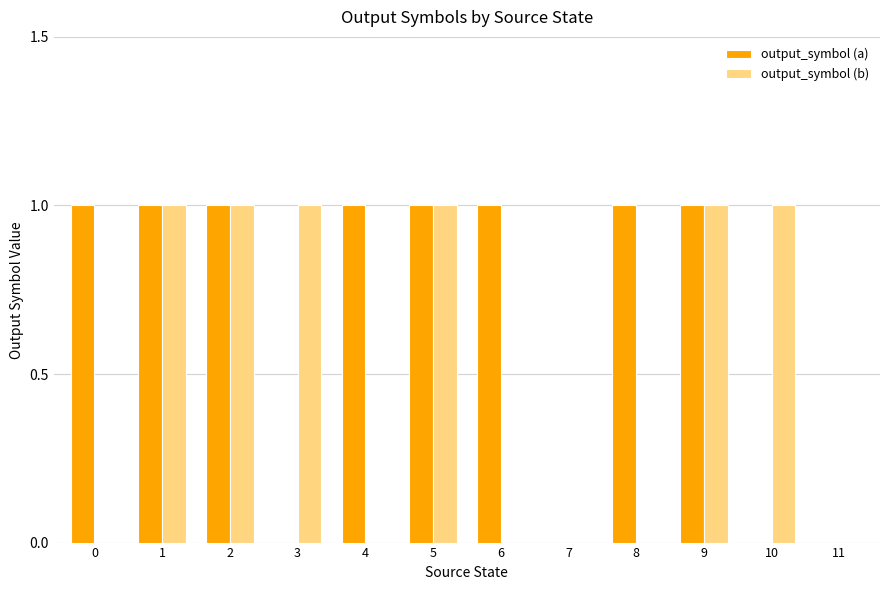

Are the bars horizontal?

No